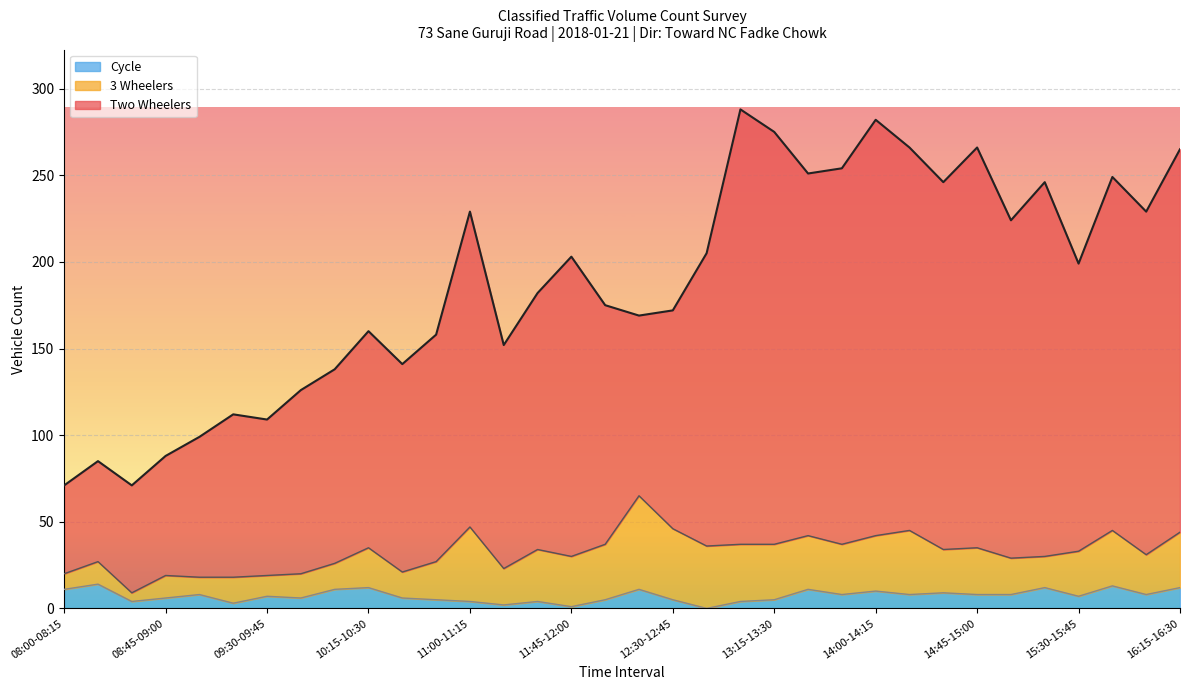

What is the average value of the Cycle series?

7